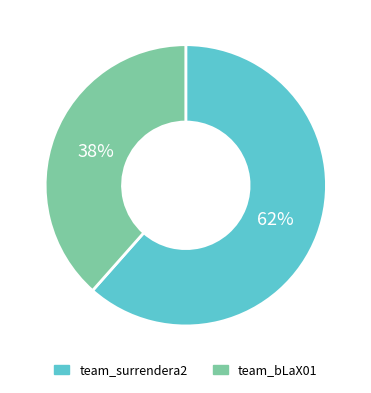

The team_surrendera2 slice represents 62% of the pie. True or false?

True